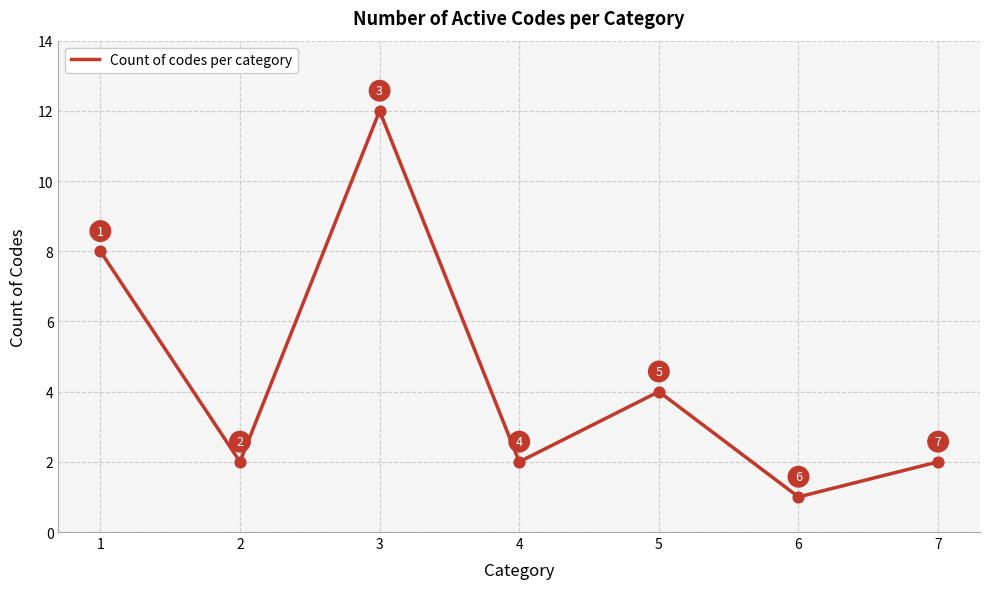

Approximately how many times larger is the value at 2 compared to 3?

0.2